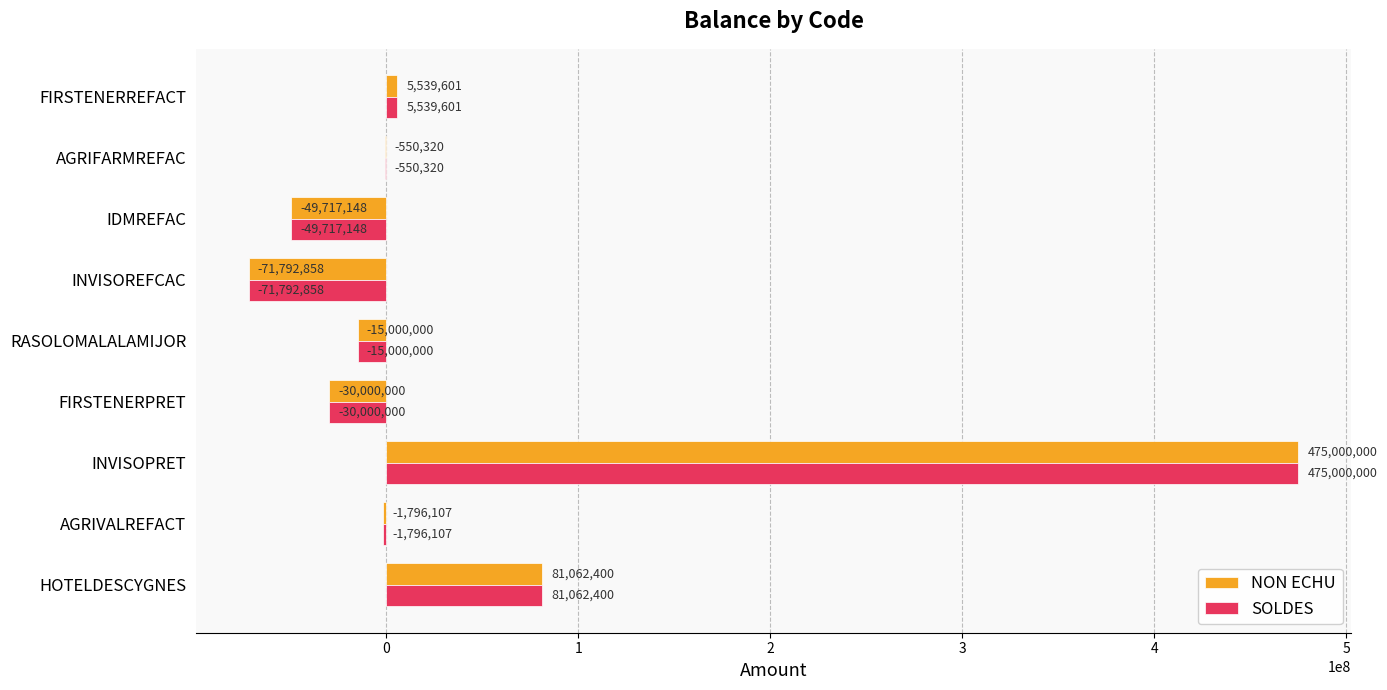

Where is SOLDES nearest to the value 201603571?

HOTELDESCYGNES